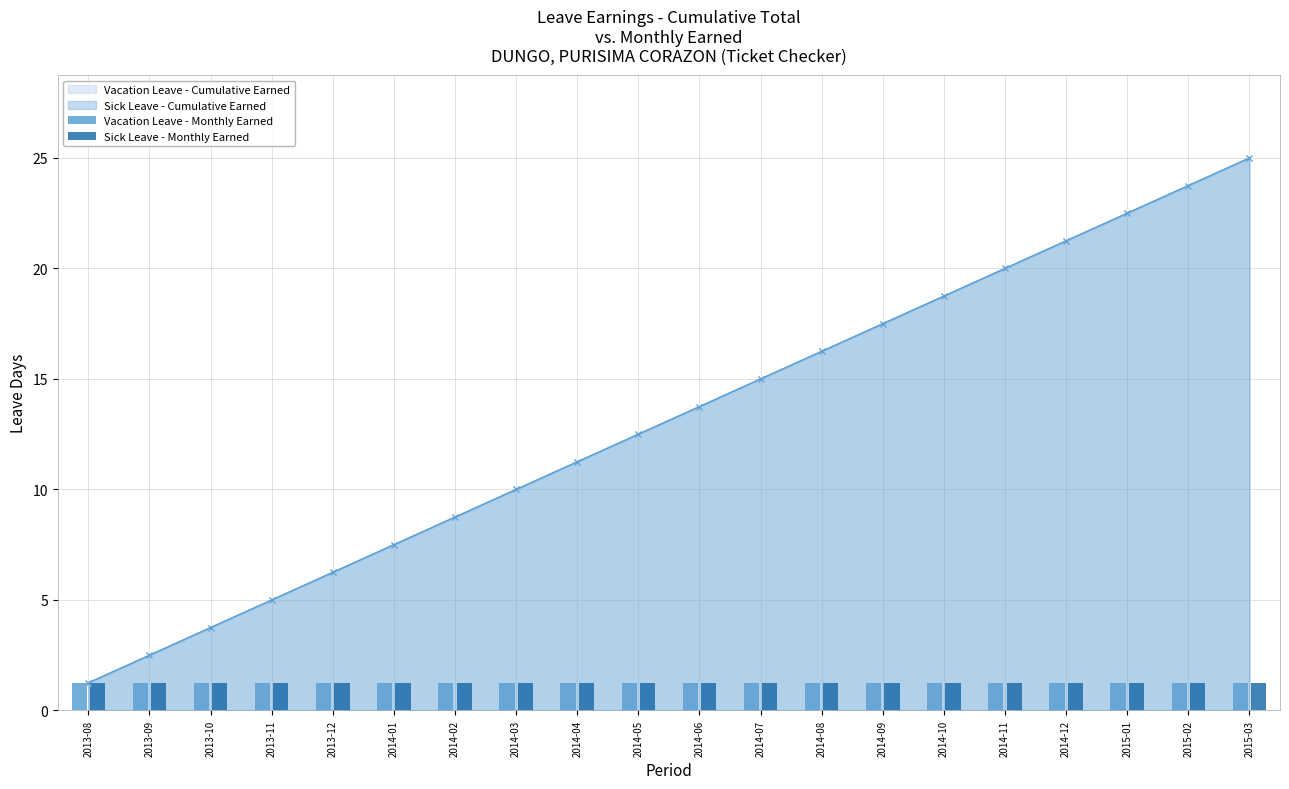

At which category is the sum across all series the highest?

2015-03